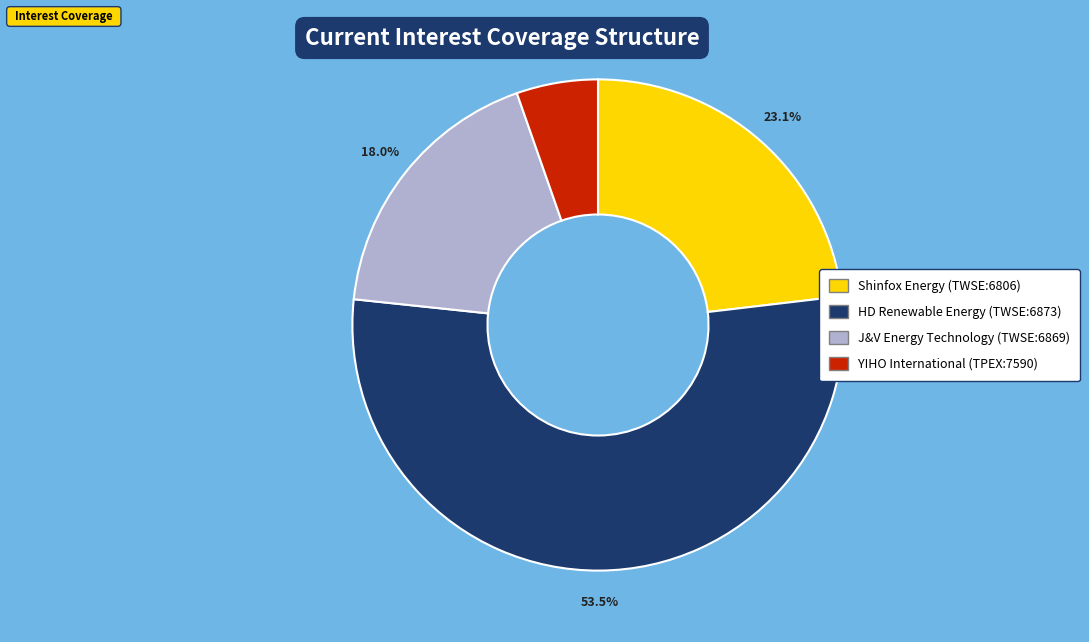

Which category has the biggest portion of the pie?

HD Renewable Energy (TWSE:6873)